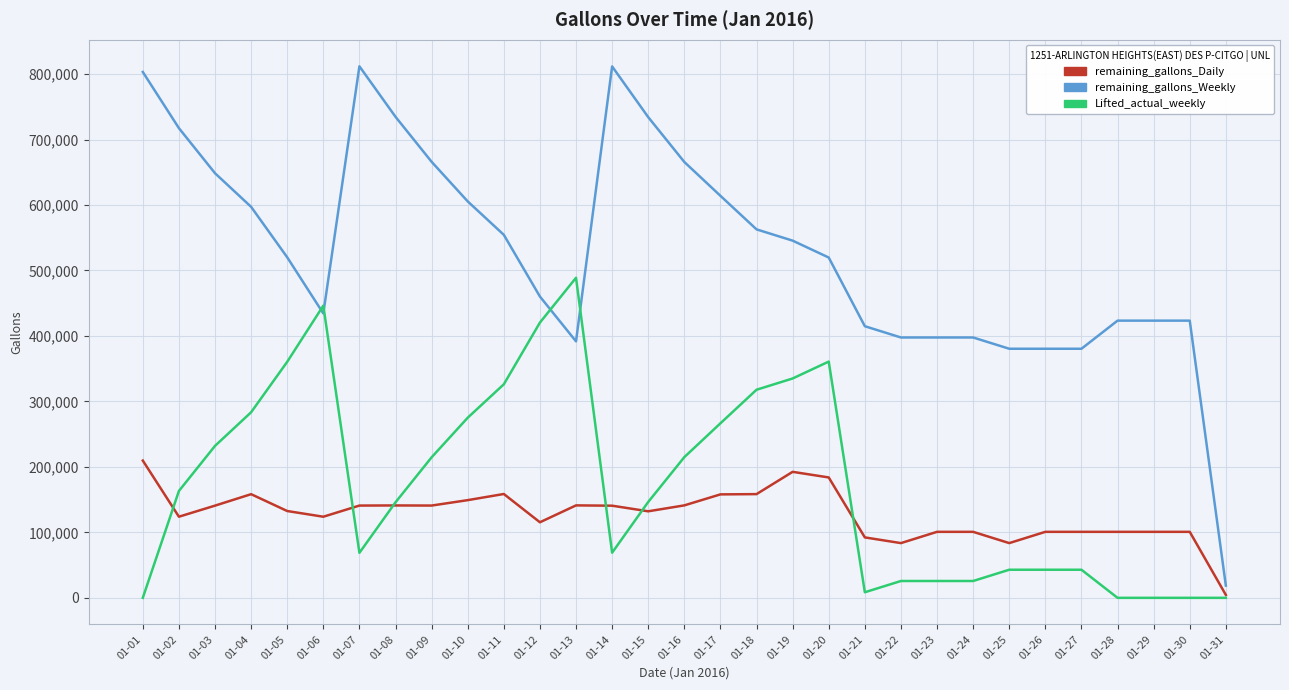

What are all the series names shown in the legend?

remaining_gallons_Daily, remaining_gallons_Weekly, Lifted_actual_weekly